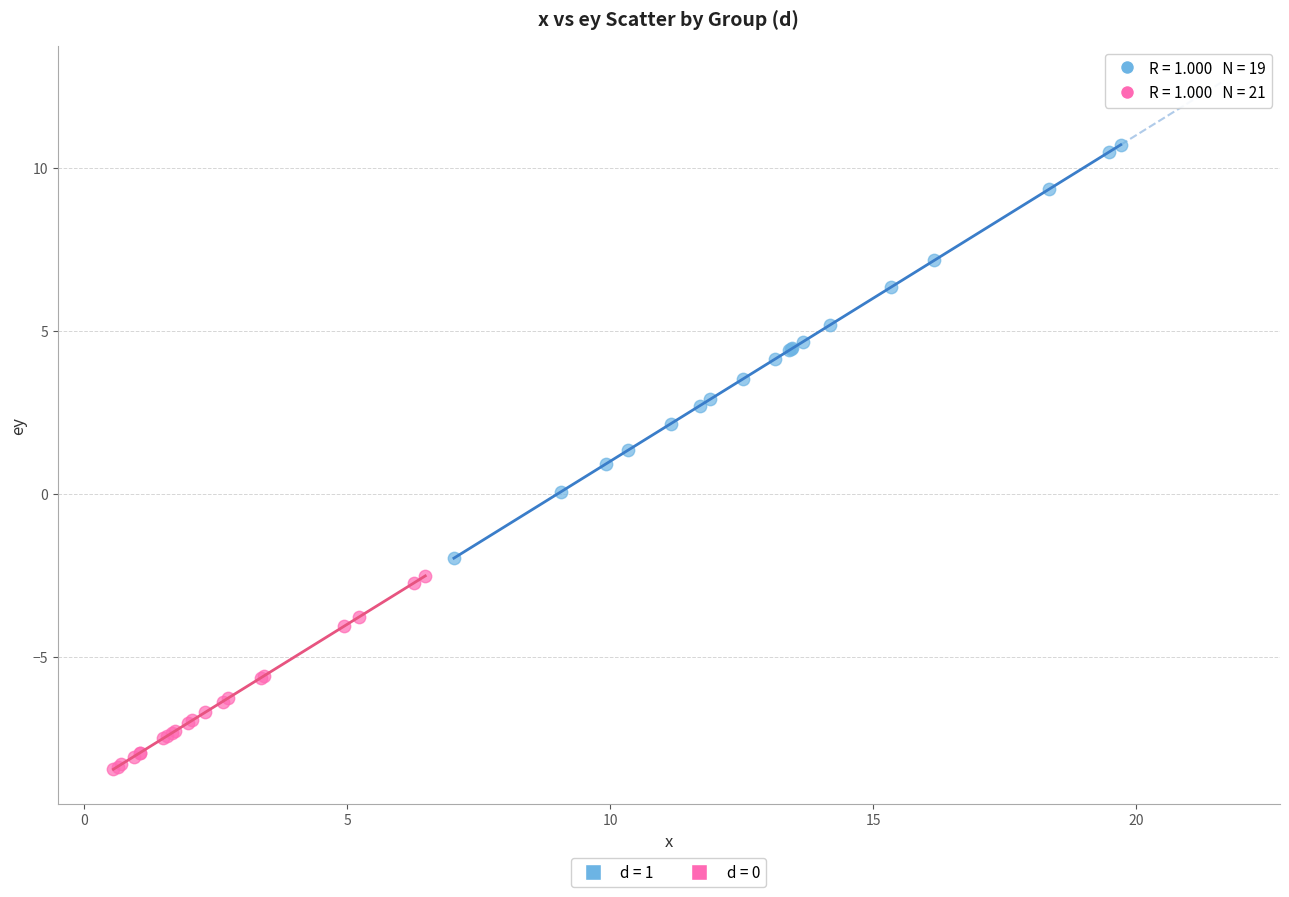

Which series reaches the minimum Y coordinate?

d = 0